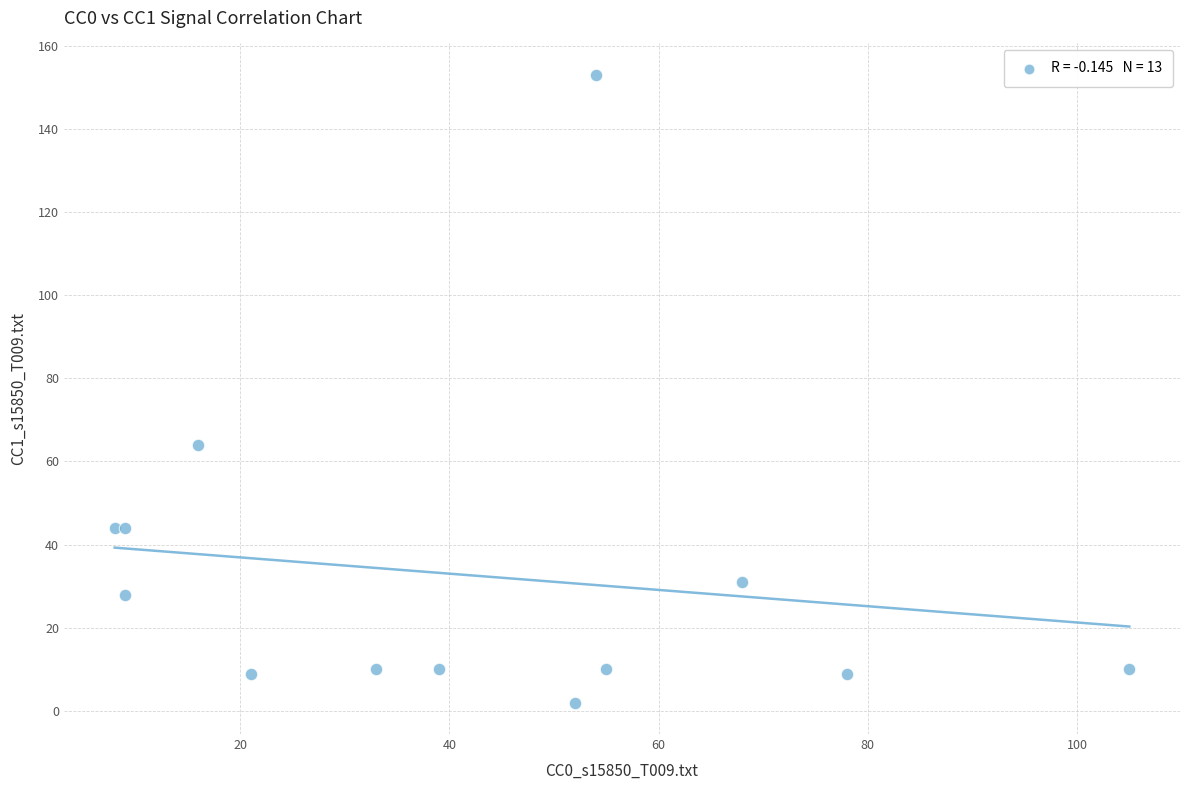

What Y value in the scatter plot is closest to 77?

64